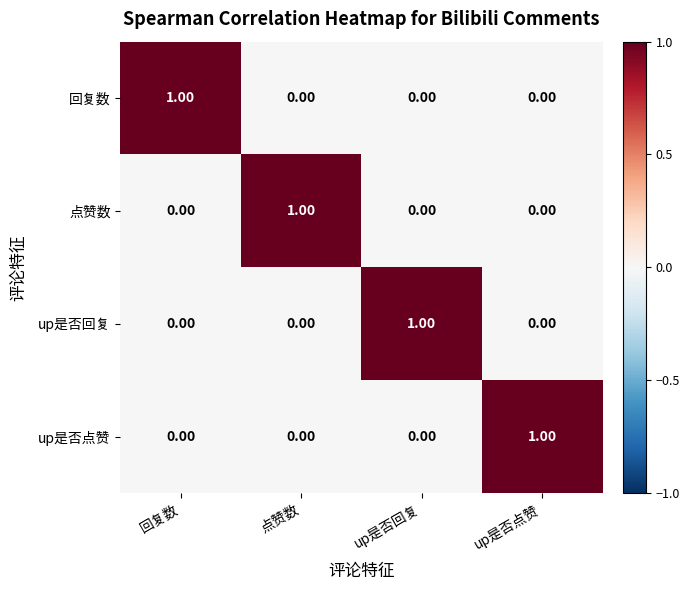

At how many categories does at least one series exceed 0?

4